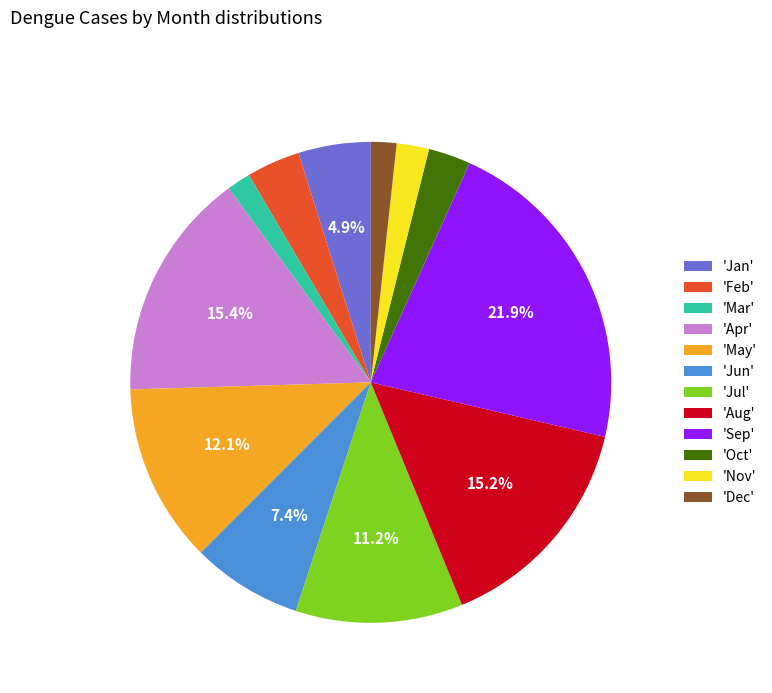

Is there a majority slice in this chart?

No